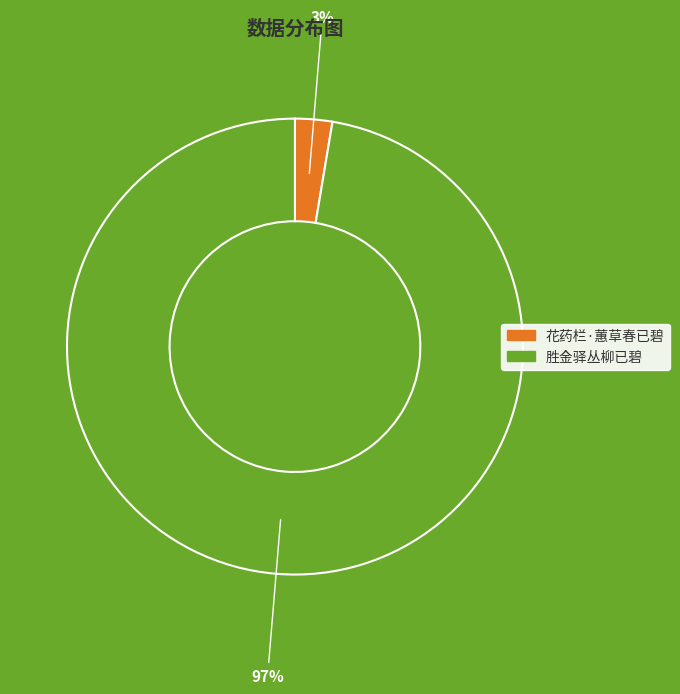

Is the sum of 胜金驿丛柳已碧 and 花药栏·蕙草春已碧 greater than half?

Yes